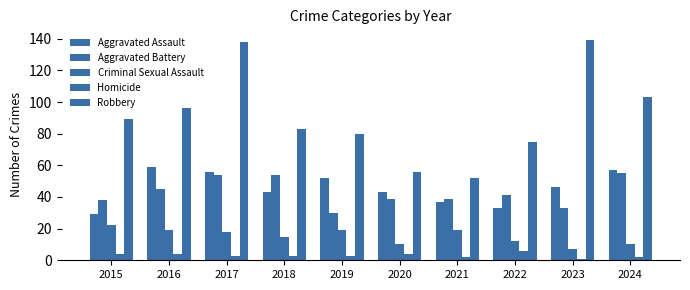

What is the sum of all Aggravated Assault values?

455